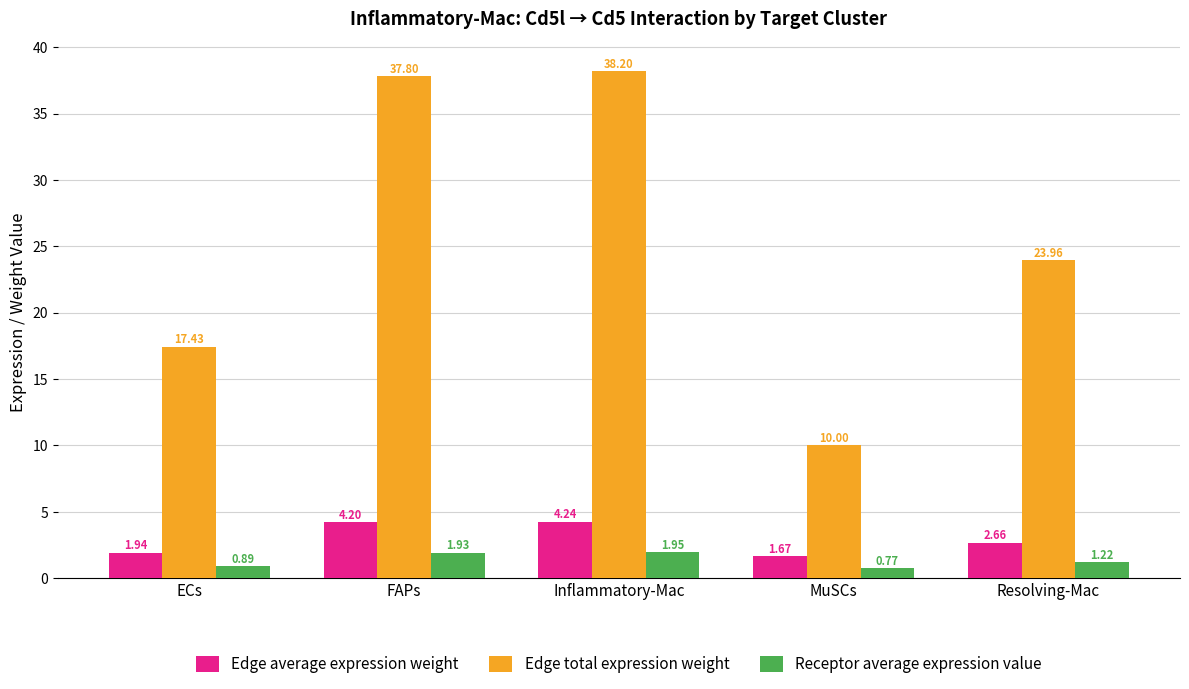

What is the average value of the Edge total expression weight series?

25.5